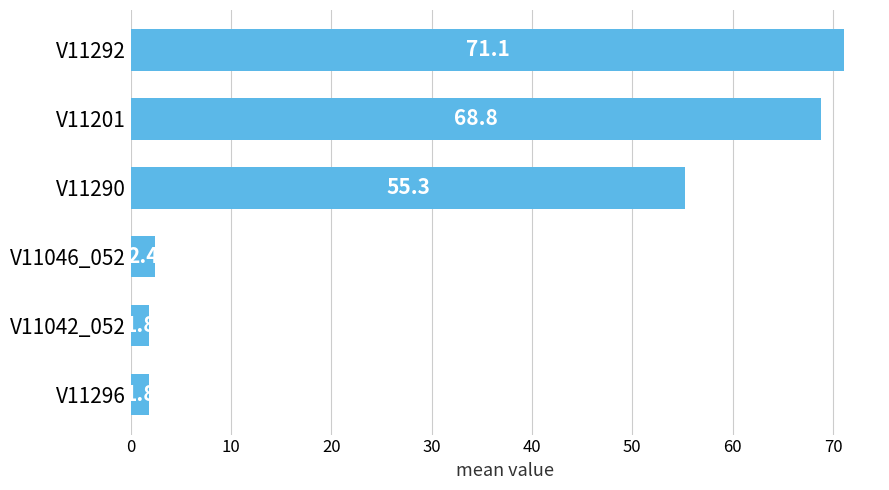

What is the sum of the values at V11290 and V11292?

126.4